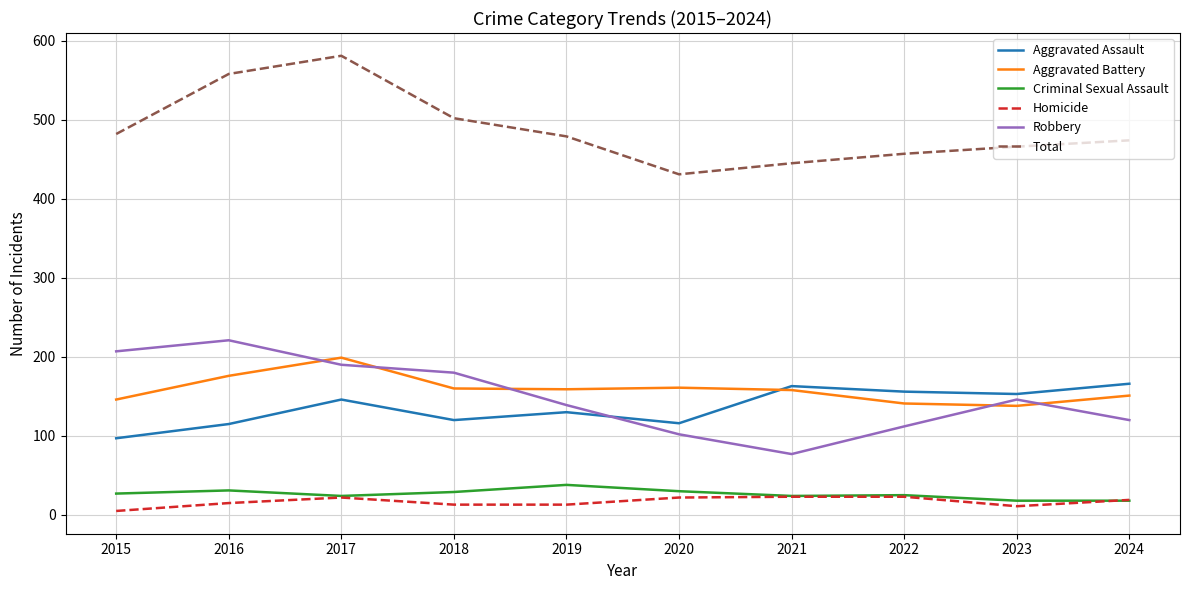

How many values in the Aggravated Assault series are below 146?

5